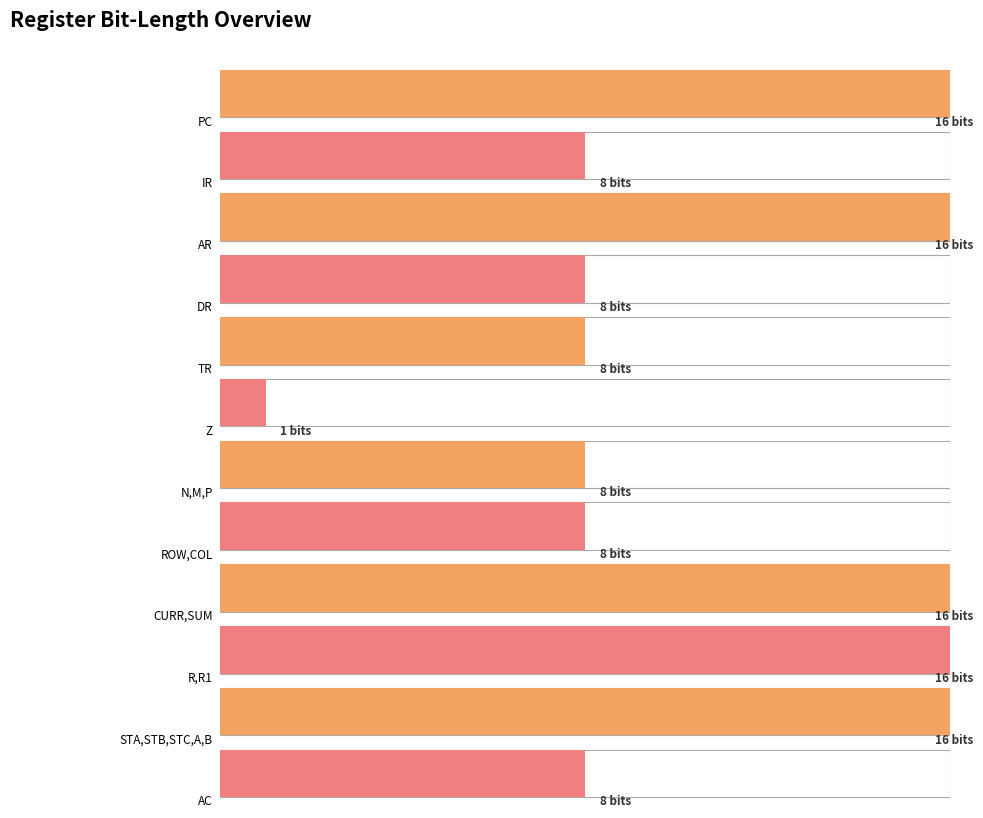

How many bars are there in total?

12